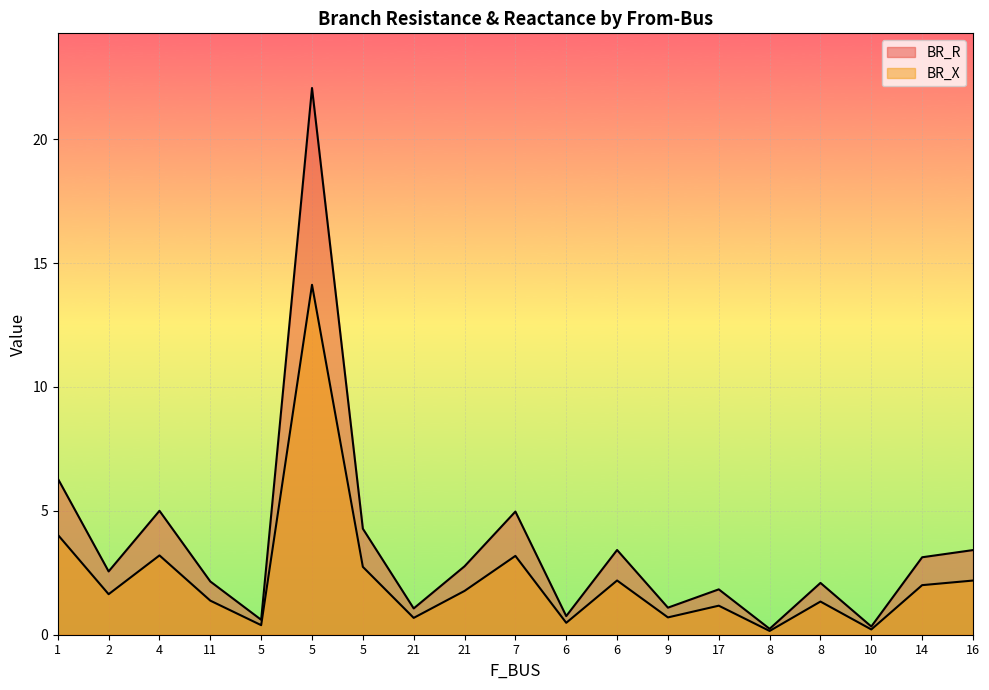

True or false: BR_R and BR_X intersect in this chart.

False